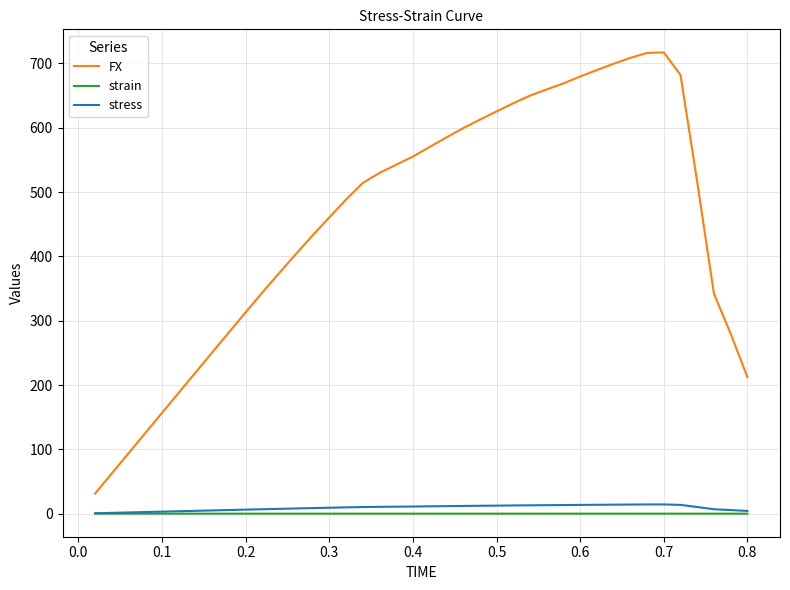

Does the chart have visible grid lines?

Yes